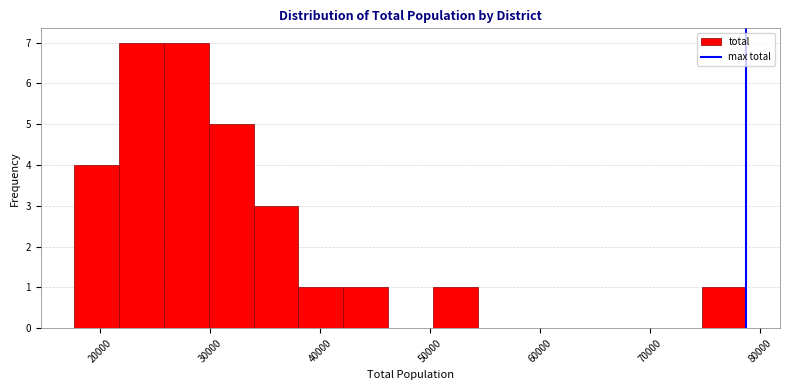

Reading left to right, transcribe this chart: for each bar, give the range it covers on the x-axis and its height. Neither the bar edges nor the heights are printed on the chart, so give them approximately, as read against the axes.

18000 to 22000: 4
22000 to 26000: 7
26000 to 30000: 7
30000 to 34000: 5
34000 to 38000: 3
38000 to 42000: 1
42000 to 46000: 1
46000 to 50000: 0
50000 to 54000: 1
54000 to 58000: 0
58000 to 62000: 0
62000 to 67000: 0
67000 to 71000: 0
71000 to 75000: 0
75000 to 79000: 1